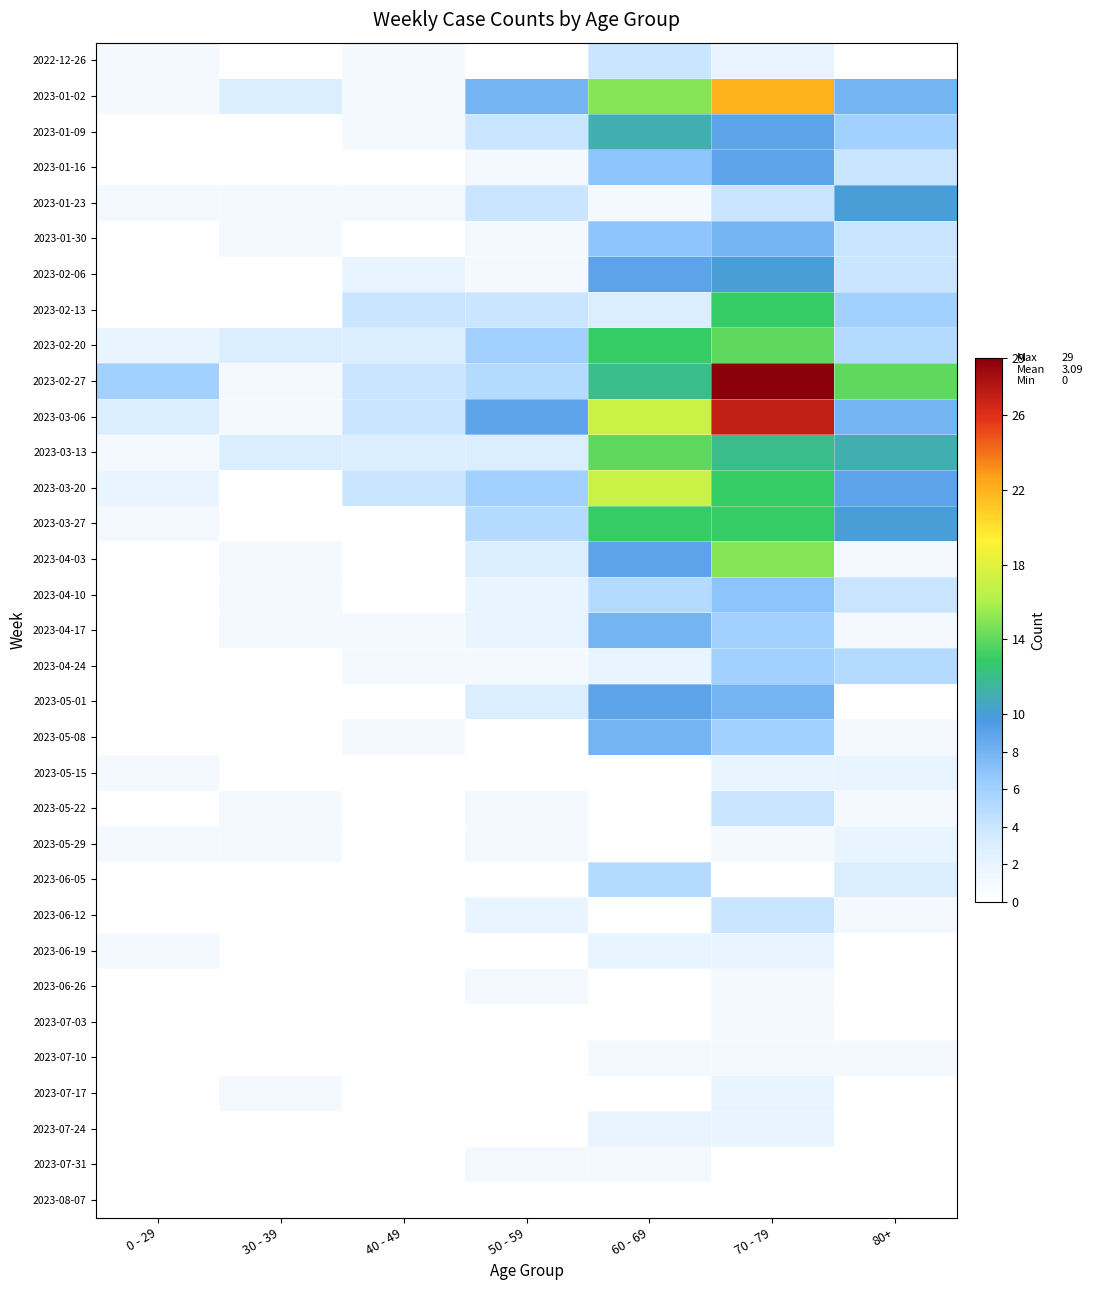

Reading left to right, what are all the values shown in this chart?

2022-12-26: 0 - 29=1	30 - 39=0	40 - 49=1	50 - 59=0	60 - 69=4	70 - 79=2	80+=0
2023-01-02: 0 - 29=1	30 - 39=3	40 - 49=1	50 - 59=8	60 - 69=15	70 - 79=22	80+=8
2023-01-09: 0 - 29=0	30 - 39=0	40 - 49=1	50 - 59=4	60 - 69=11	70 - 79=9	80+=6
2023-01-16: 0 - 29=0	30 - 39=0	40 - 49=0	50 - 59=1	60 - 69=7	70 - 79=9	80+=4
2023-01-23: 0 - 29=1	30 - 39=1	40 - 49=1	50 - 59=4	60 - 69=1	70 - 79=4	80+=10
2023-01-30: 0 - 29=0	30 - 39=1	40 - 49=0	50 - 59=1	60 - 69=7	70 - 79=8	80+=4
2023-02-06: 0 - 29=0	30 - 39=0	40 - 49=2	50 - 59=1	60 - 69=9	70 - 79=10	80+=4
2023-02-13: 0 - 29=0	30 - 39=0	40 - 49=4	50 - 59=4	60 - 69=3	70 - 79=13	80+=6
2023-02-20: 0 - 29=2	30 - 39=3	40 - 49=3	50 - 59=6	60 - 69=13	70 - 79=14	80+=5
2023-02-27: 0 - 29=6	30 - 39=1	40 - 49=4	50 - 59=5	60 - 69=12	70 - 79=29	80+=14
2023-03-06: 0 - 29=3	30 - 39=1	40 - 49=4	50 - 59=9	60 - 69=17	70 - 79=27	80+=8
2023-03-13: 0 - 29=1	30 - 39=3	40 - 49=3	50 - 59=3	60 - 69=14	70 - 79=12	80+=11
2023-03-20: 0 - 29=2	30 - 39=0	40 - 49=4	50 - 59=6	60 - 69=17	70 - 79=13	80+=9
2023-03-27: 0 - 29=1	30 - 39=0	40 - 49=0	50 - 59=5	60 - 69=13	70 - 79=13	80+=10
2023-04-03: 0 - 29=0	30 - 39=1	40 - 49=0	50 - 59=3	60 - 69=9	70 - 79=15	80+=1
2023-04-10: 0 - 29=0	30 - 39=1	40 - 49=0	50 - 59=2	60 - 69=5	70 - 79=7	80+=4
2023-04-17: 0 - 29=0	30 - 39=1	40 - 49=1	50 - 59=2	60 - 69=8	70 - 79=6	80+=1
2023-04-24: 0 - 29=0	30 - 39=0	40 - 49=1	50 - 59=1	60 - 69=2	70 - 79=6	80+=5
2023-05-01: 0 - 29=0	30 - 39=0	40 - 49=0	50 - 59=3	60 - 69=9	70 - 79=8	80+=0
2023-05-08: 0 - 29=0	30 - 39=0	40 - 49=1	50 - 59=0	60 - 69=8	70 - 79=6	80+=1
2023-05-15: 0 - 29=1	30 - 39=0	40 - 49=0	50 - 59=0	60 - 69=0	70 - 79=2	80+=2
2023-05-22: 0 - 29=0	30 - 39=1	40 - 49=0	50 - 59=1	60 - 69=0	70 - 79=4	80+=1
2023-05-29: 0 - 29=1	30 - 39=1	40 - 49=0	50 - 59=1	60 - 69=0	70 - 79=1	80+=2
2023-06-05: 0 - 29=0	30 - 39=0	40 - 49=0	50 - 59=0	60 - 69=5	70 - 79=0	80+=3
2023-06-12: 0 - 29=0	30 - 39=0	40 - 49=0	50 - 59=2	60 - 69=0	70 - 79=4	80+=1
2023-06-19: 0 - 29=1	30 - 39=0	40 - 49=0	50 - 59=0	60 - 69=2	70 - 79=2	80+=0
2023-06-26: 0 - 29=0	30 - 39=0	40 - 49=0	50 - 59=1	60 - 69=0	70 - 79=1	80+=0
2023-07-03: 0 - 29=0	30 - 39=0	40 - 49=0	50 - 59=0	60 - 69=0	70 - 79=1	80+=0
2023-07-10: 0 - 29=0	30 - 39=0	40 - 49=0	50 - 59=0	60 - 69=1	70 - 79=1	80+=1
2023-07-17: 0 - 29=0	30 - 39=1	40 - 49=0	50 - 59=0	60 - 69=0	70 - 79=2	80+=0
2023-07-24: 0 - 29=0	30 - 39=0	40 - 49=0	50 - 59=0	60 - 69=2	70 - 79=2	80+=0
2023-07-31: 0 - 29=0	30 - 39=0	40 - 49=0	50 - 59=1	60 - 69=1	70 - 79=0	80+=0
2023-08-07: 0 - 29=0	30 - 39=0	40 - 49=0	50 - 59=0	60 - 69=0	70 - 79=0	80+=0